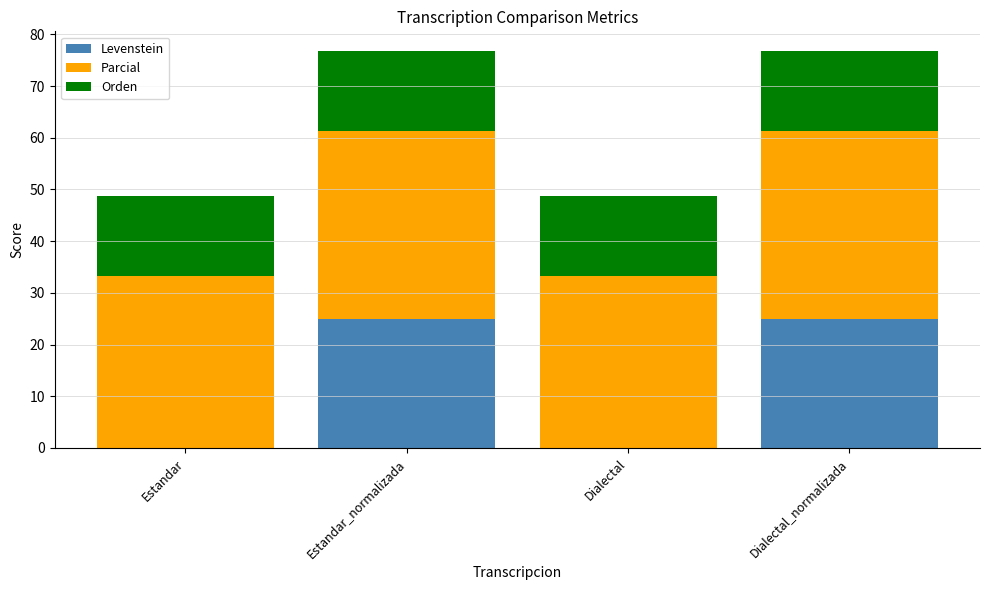

What value does the Levenstein series have at Estandar_normalizada?

25.0